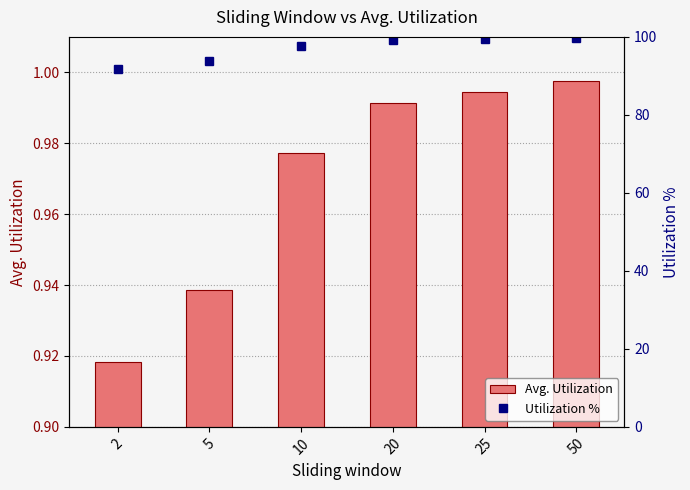

Does the chart contain any negative values?

No